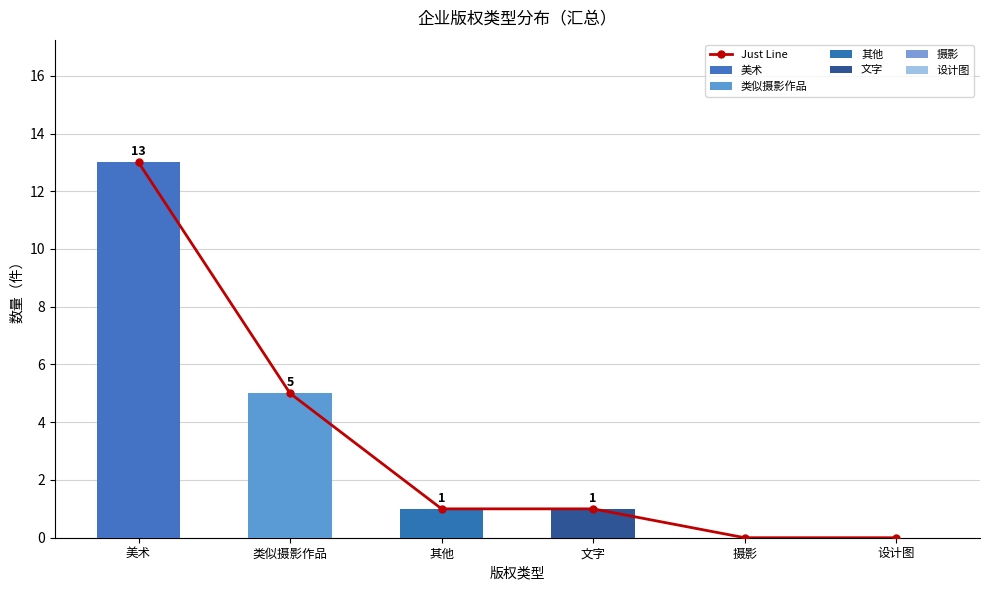

List the labels in order of value, largest first.

美术, 类似摄影作品, 其他, 文字, 摄影, 设计图